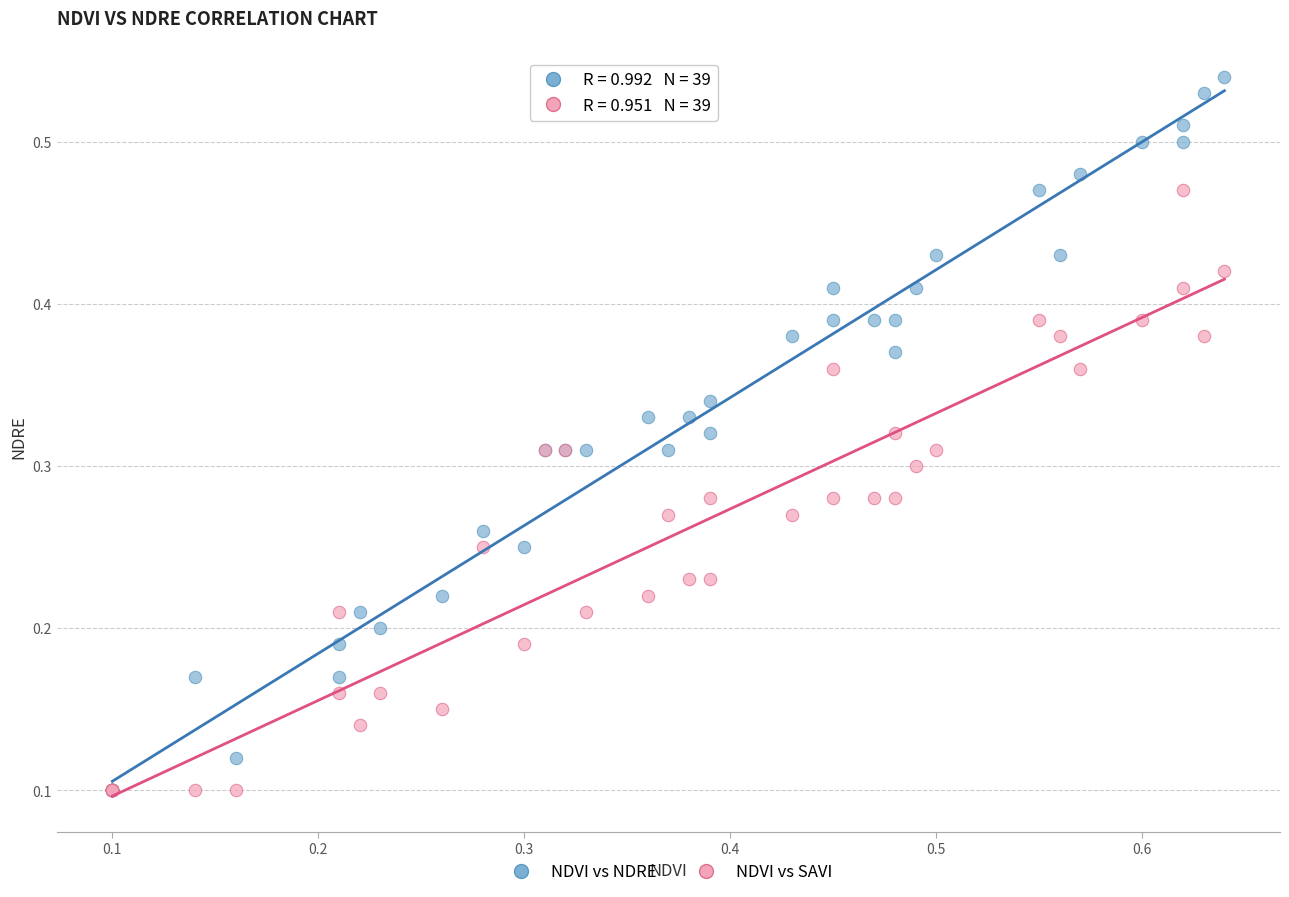

Which series has the widest spread of Y values?

NDVI vs NDRE